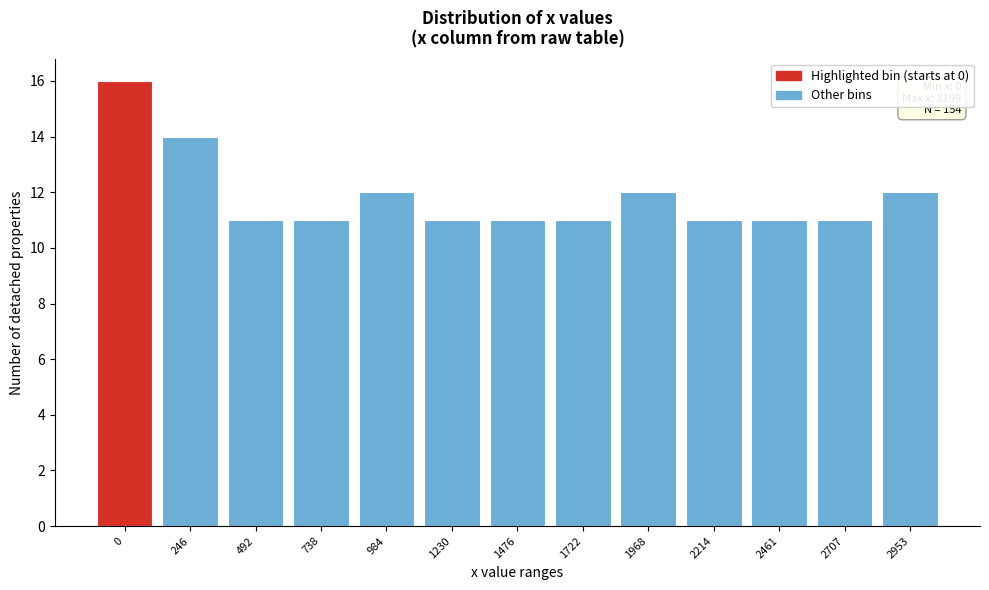

Reading left to right, extract all data points from this chart.

0=16	246=14	492=11	738=11	984=12	1230=11	1476=11	1722=11	1968=12	2214=11	2461=11	2707=11	2953=12